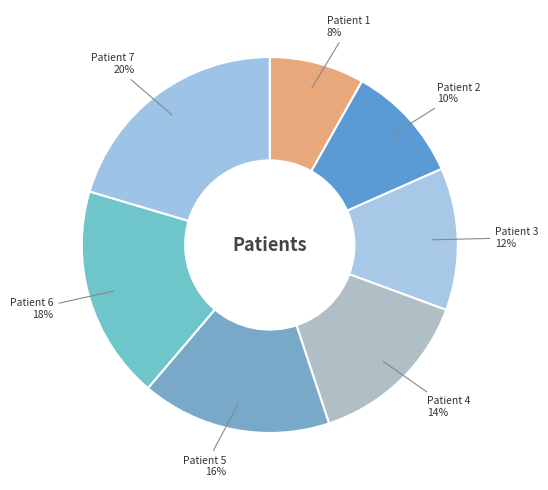

The Patient 1 slice represents 8% of the pie. True or false?

True